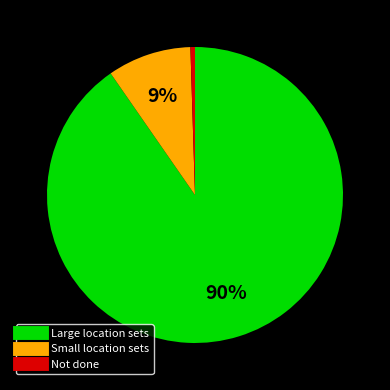

Is there any slice that represents more than half of the pie?

Yes